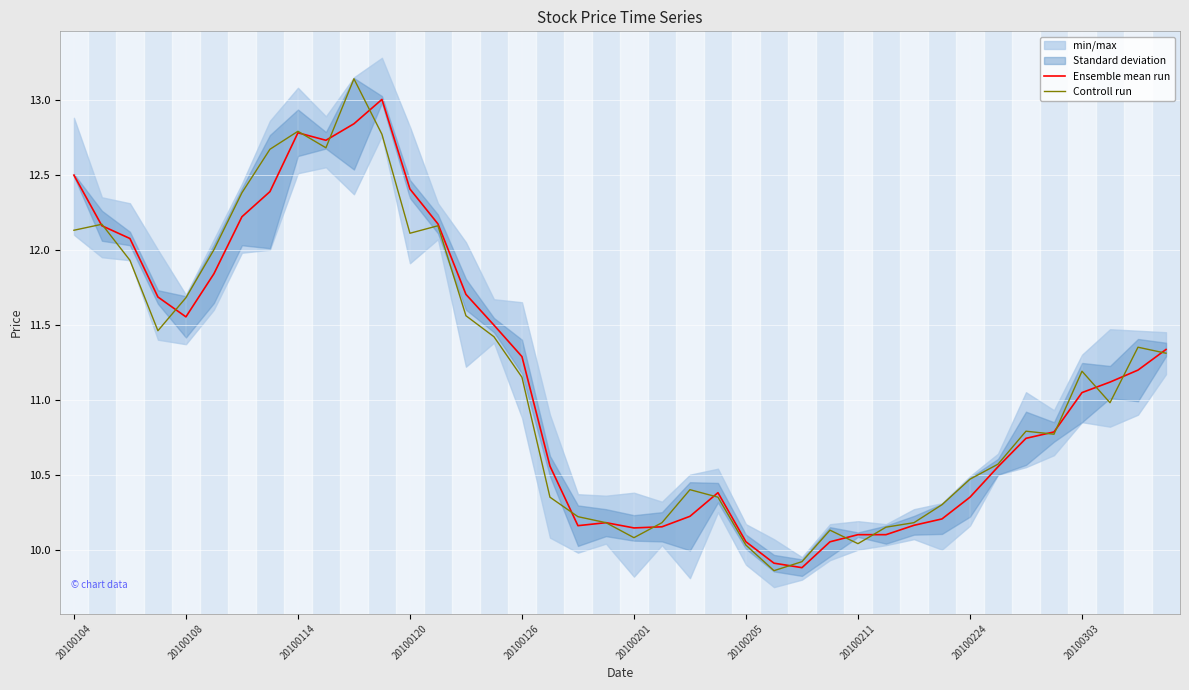

The Ensemble mean run series shows 15.2 at 20100211. True or false?

False